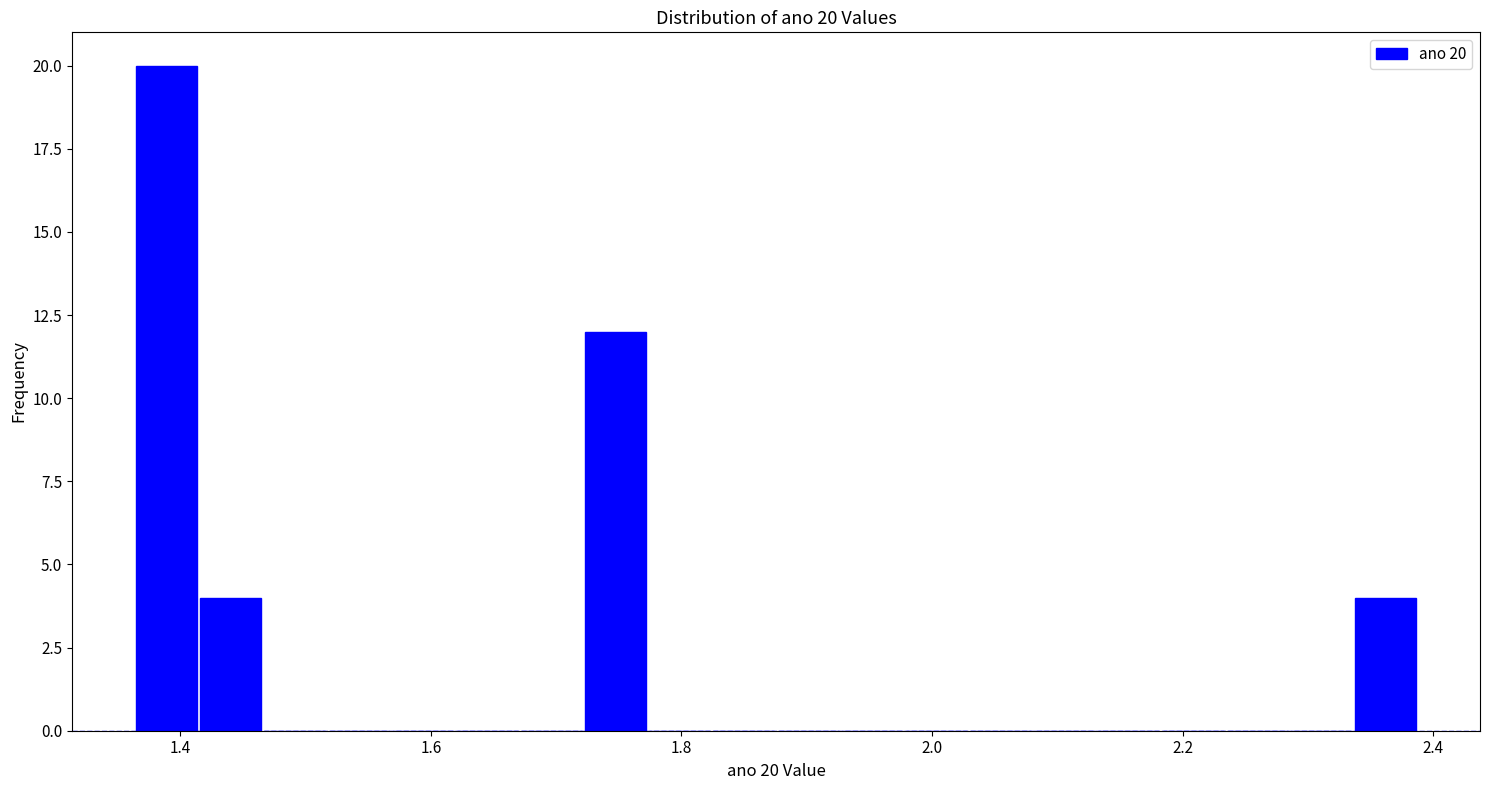

Around what value on the x-axis is the tallest bar? Give the approximate position of its centre, as read against the axis.

1.38